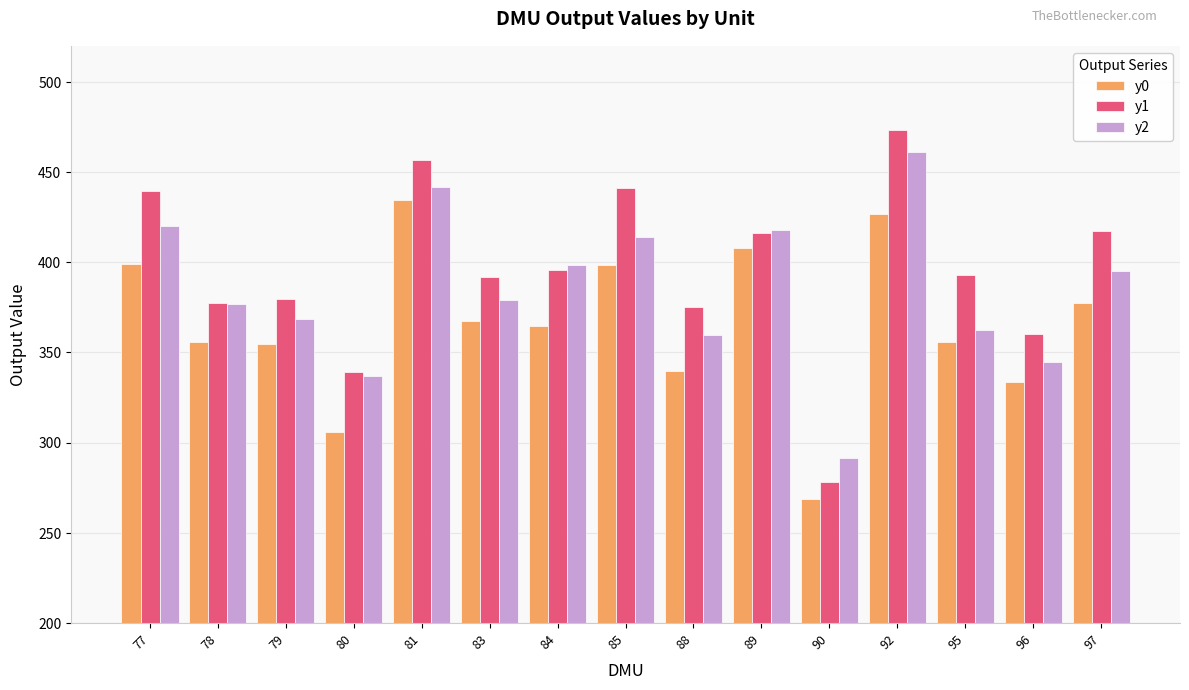

What value does the y0 series have at 97?

377.5